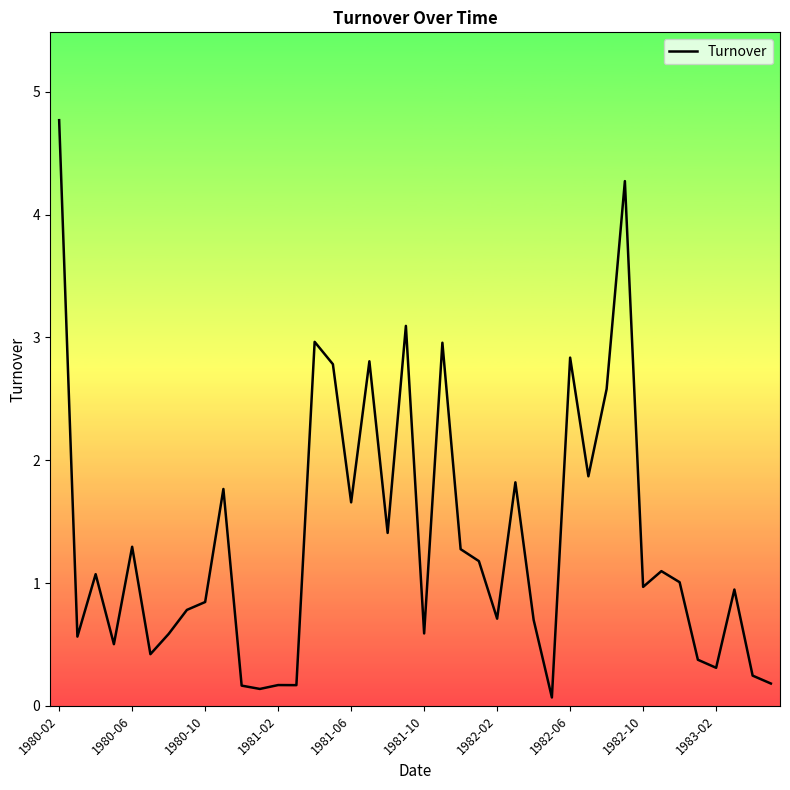

What is the greatest value displayed?

4.8